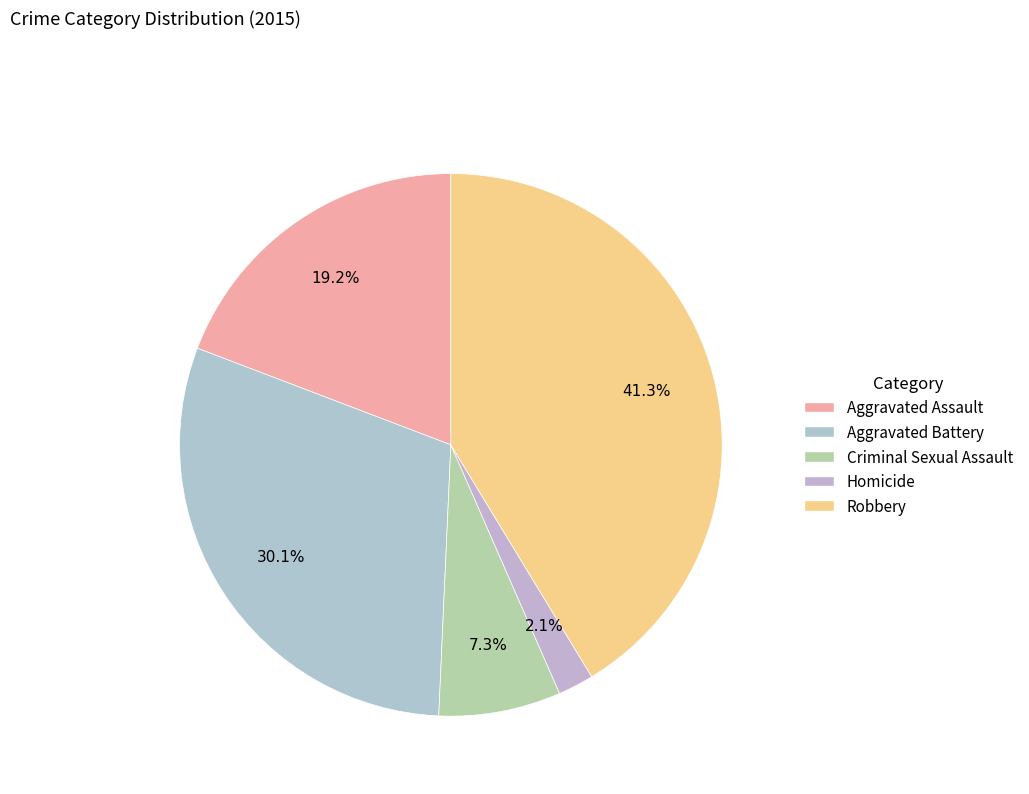

Is Aggravated Assault the majority of the pie?

No